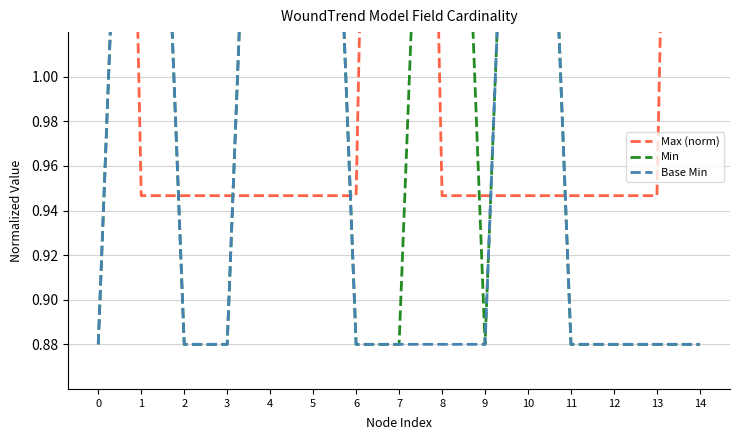

What are all the series names shown in the legend?

Max (norm), Min, Base Min